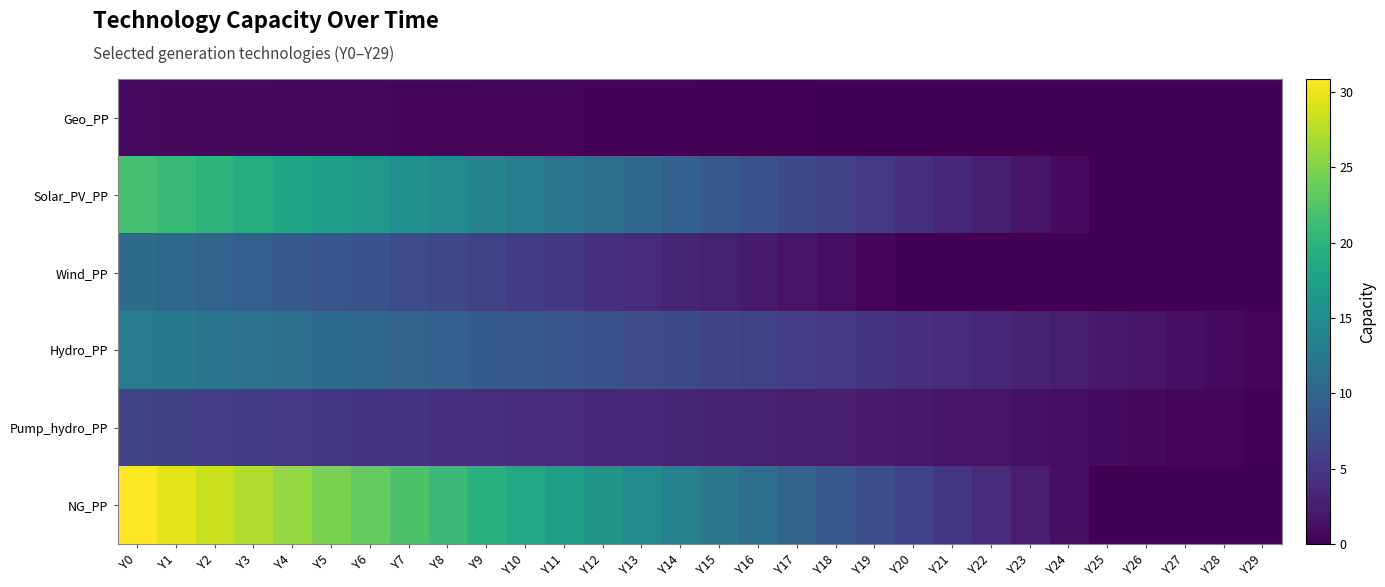

Between Y18 and Y26, which is larger?

Y18